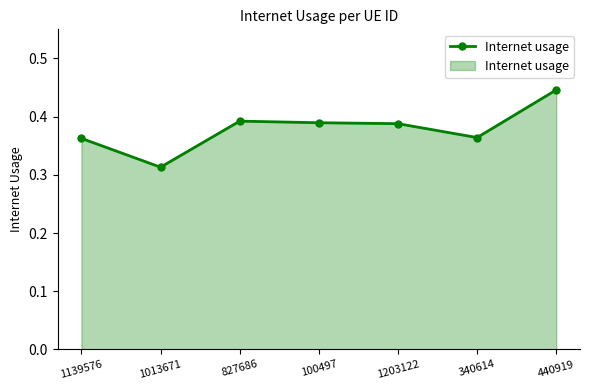

What is the difference between the values at 440919 and 340614?

0.1